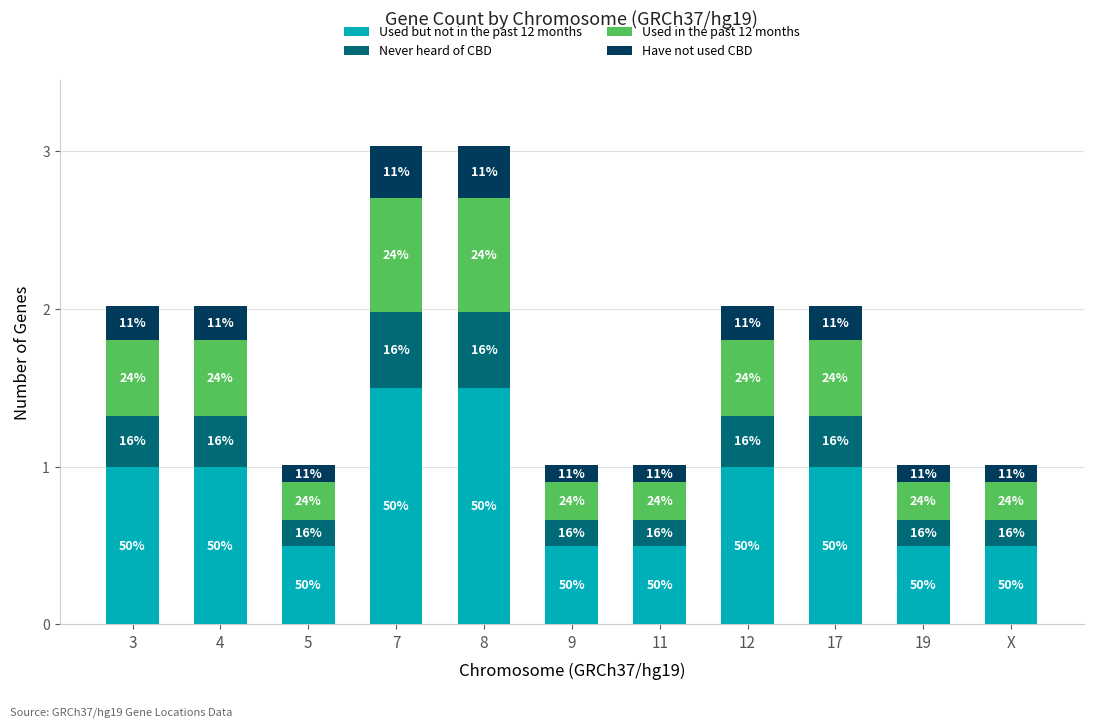

Are the bars grouped side by side (vs. stacked)?

No